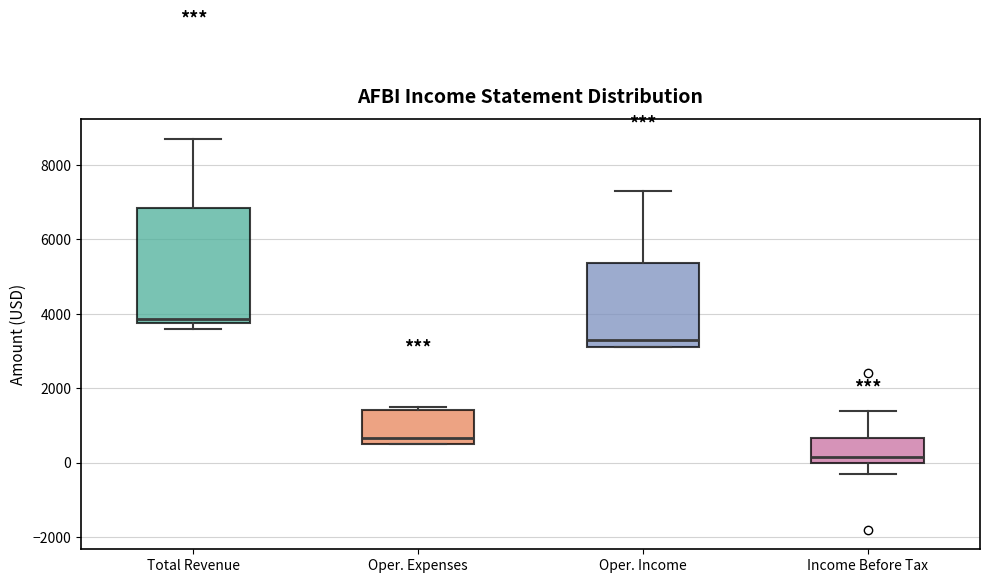

Where does the lower whisker of the box for Income Before Tax end on the y-axis? The values are not printed on the chart, so give them approximately, as read against the axis.

-200